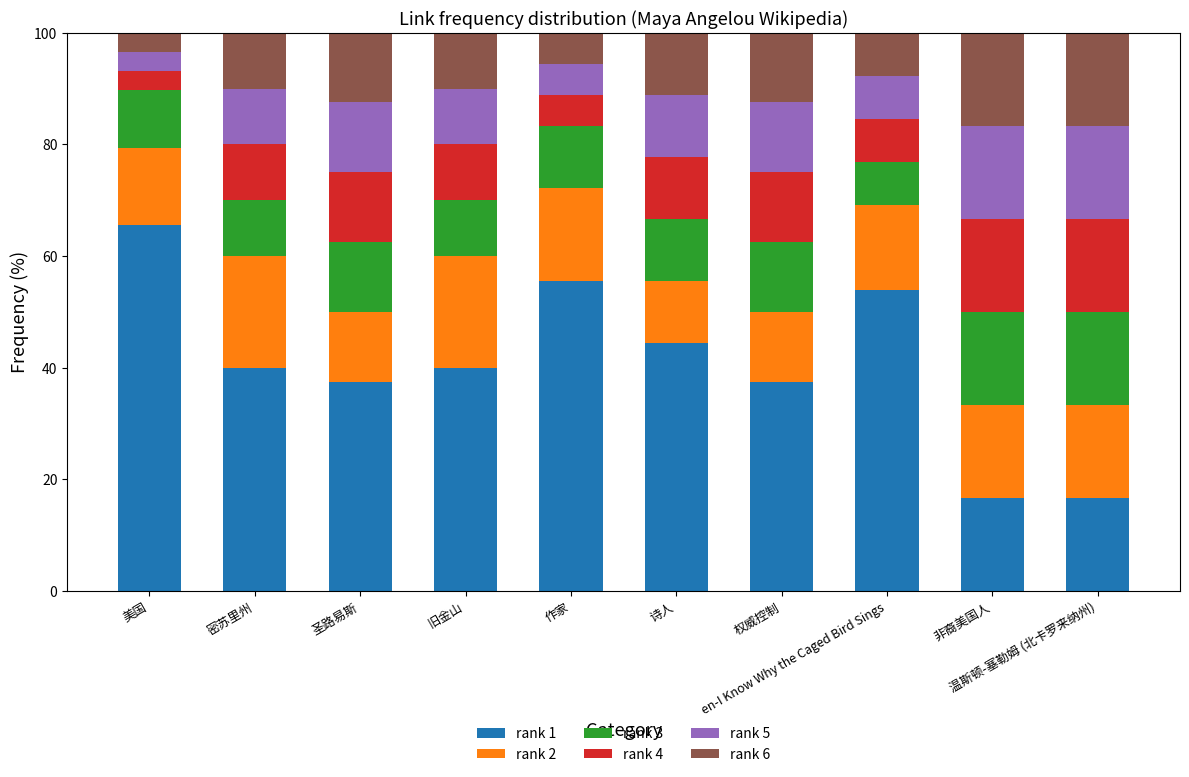

What is the minimum value for rank 1?

16.7